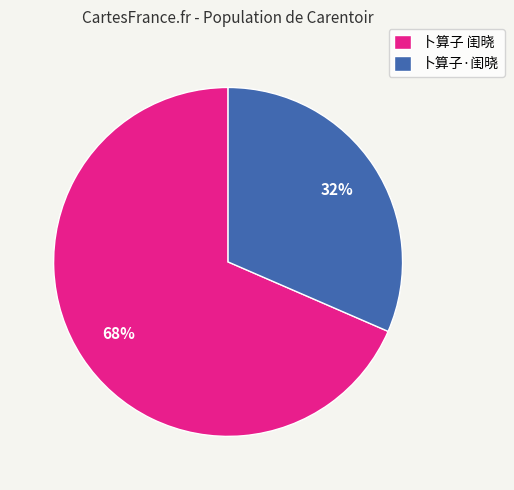

Between 卜算子·闺晓 and 卜算子 闺晓, which is larger?

卜算子 闺晓